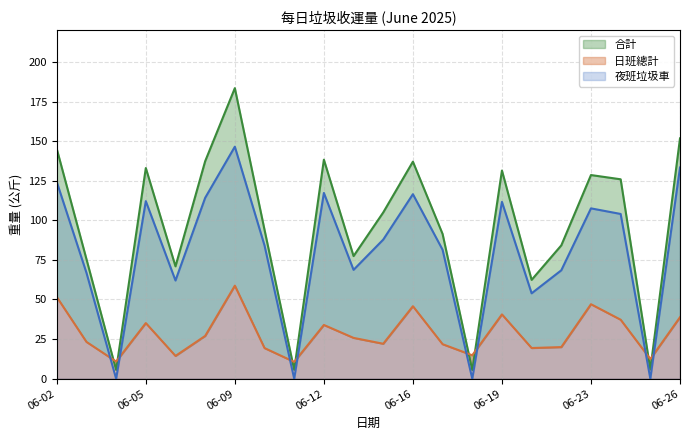

At which label does 夜班垃圾車 reach its minimum?

2025-06-04